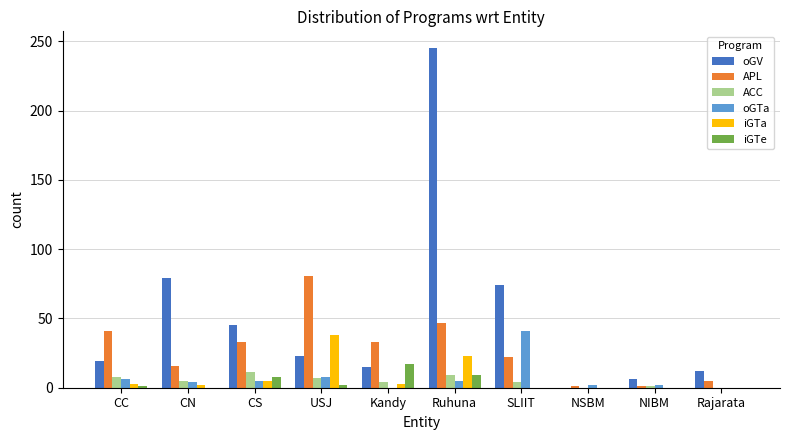

At which category is the sum across all series the highest?

Ruhuna